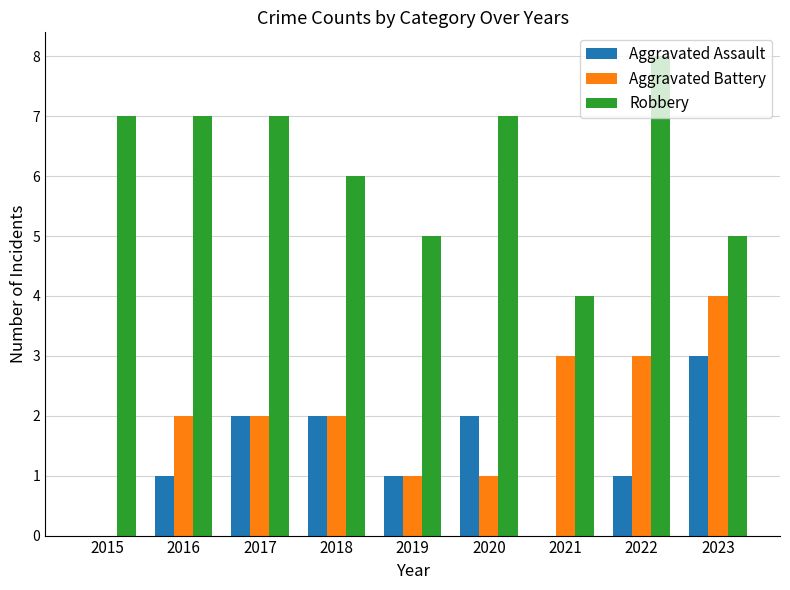

Between 2016 and 2019, which series saw the biggest shift?

Robbery